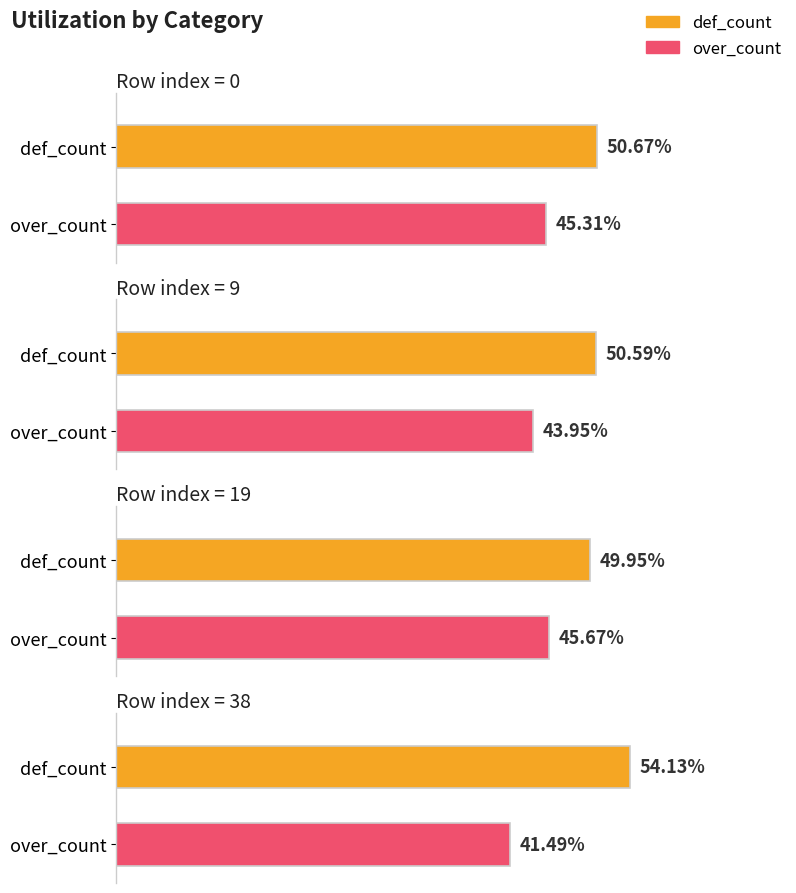

True or false: over_count has a value of 0.7 at 0.

False